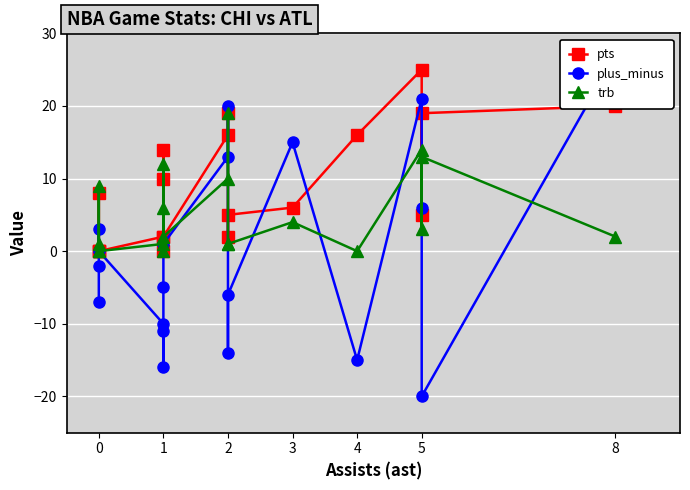

How many distinct data groups are displayed?

3